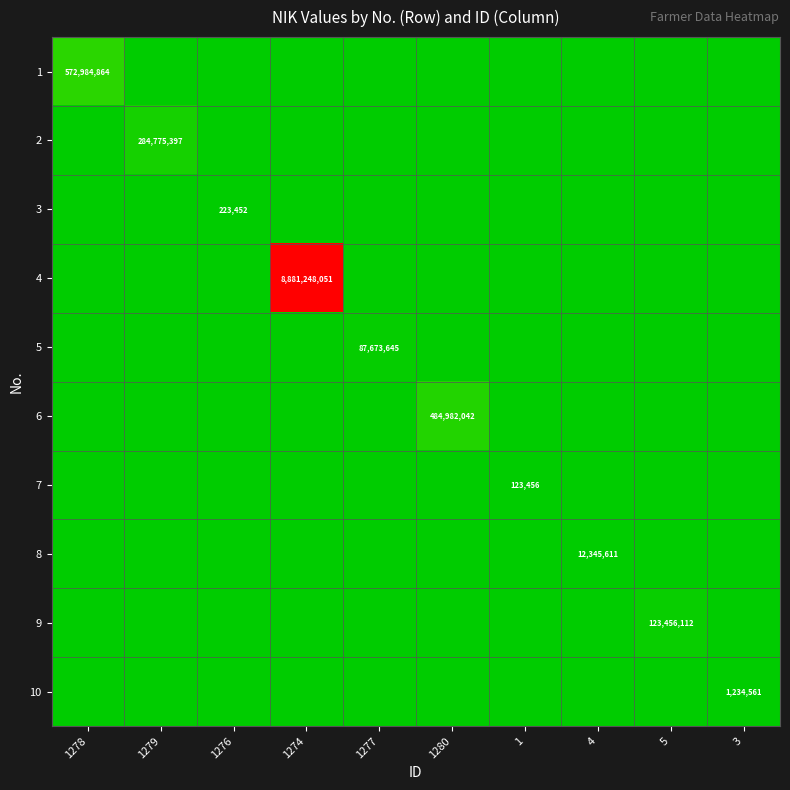

How many categories are shown in the chart?

10